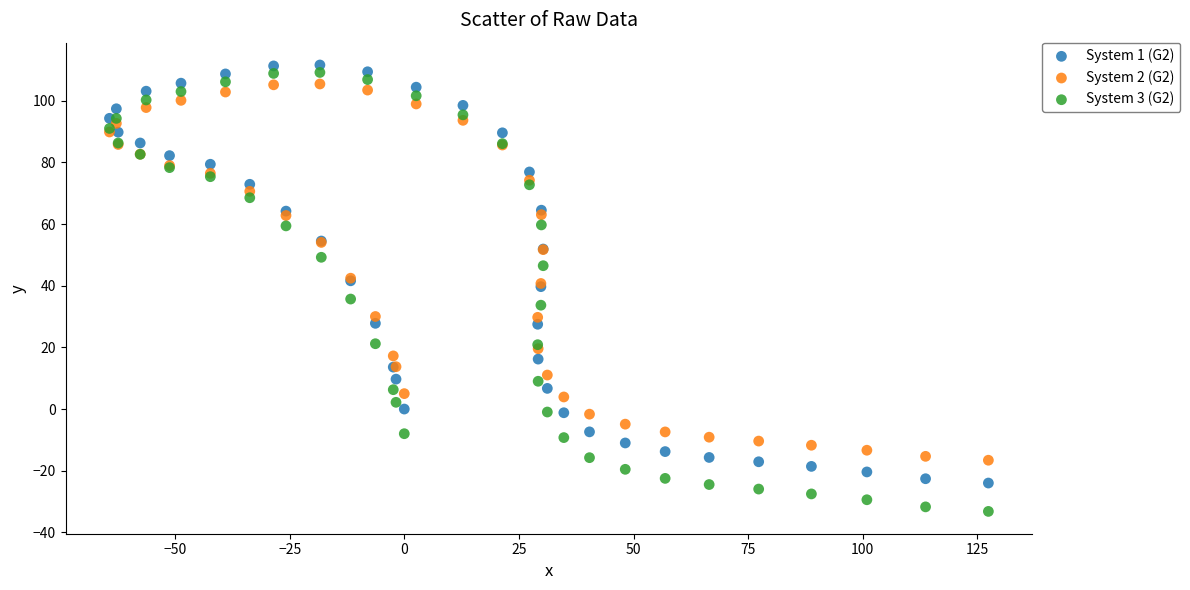

Which series reaches the maximum Y coordinate?

System 1 (G2)